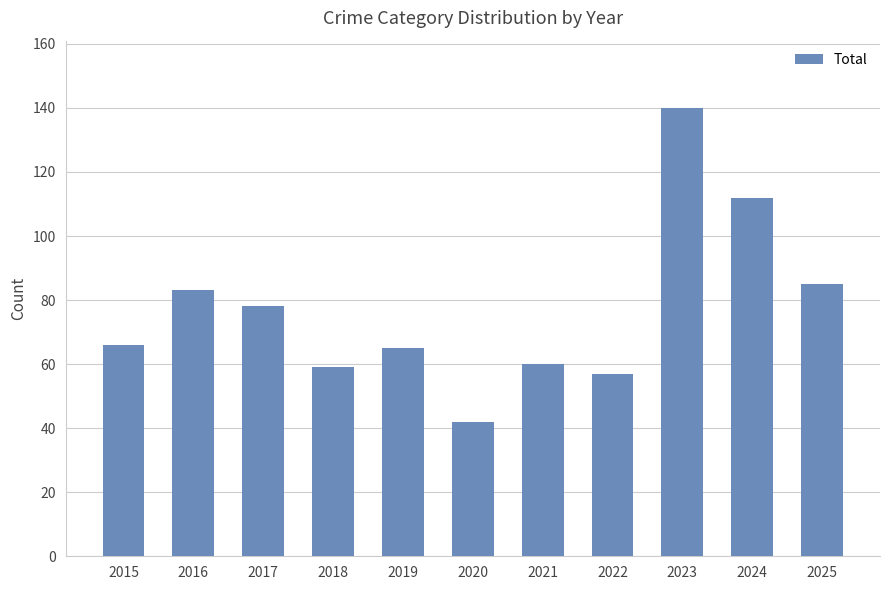

The chart shows a value of 127 at 2017. True or false?

False